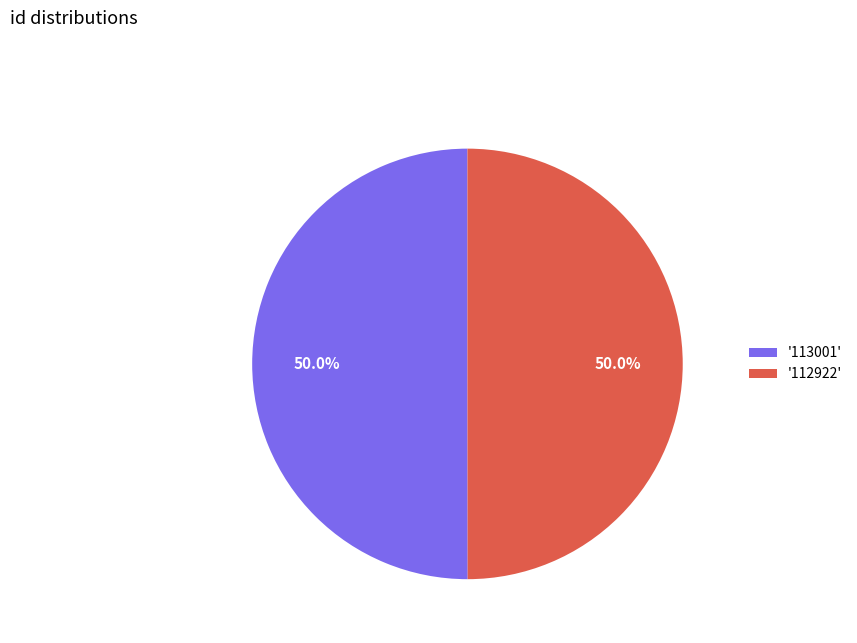

What is the ratio of the value at '113001' to the value at '112922'?

1.0